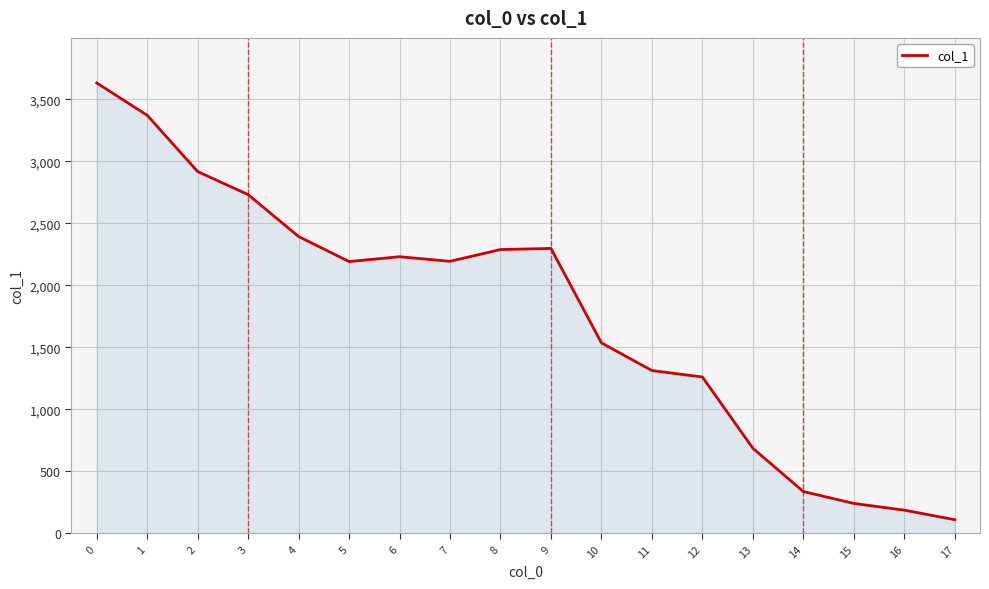

What is the ratio of the value at 4 to the value at 7?

1.1